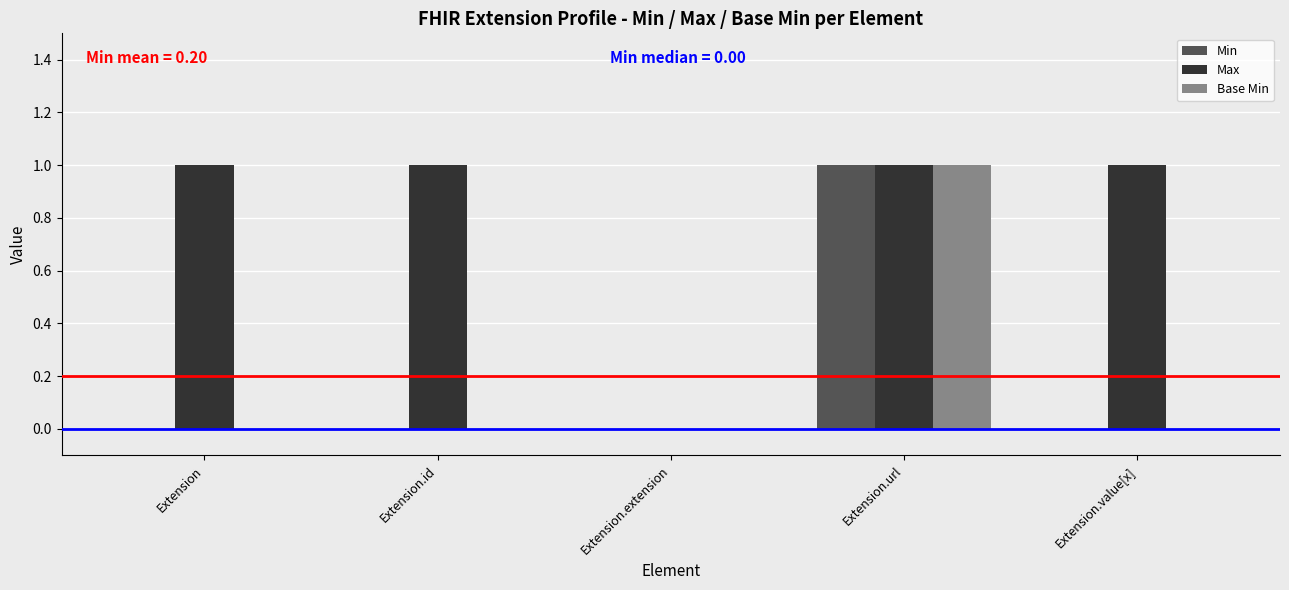

The value of Min at Extension.id is 0. True or false?

True